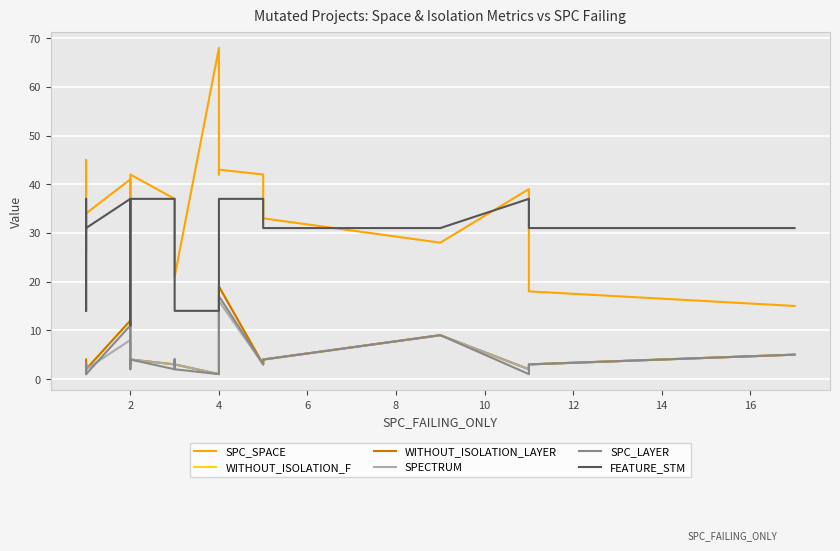

Reading left to right, transcribe all the data shown in this chart.

SPC_SPACE: 14	45	26	33	34	41	30	42	37	35	21	68	42	43	42	33	28	39	18	15
WITHOUT_ISOLATION_F: 3	2	2	3	2	12	3	4	3	4	3	1	3	19	3	4	9	2	3	5
WITHOUT_ISOLATION_LAYER: 3	2	2	4	2	12	3	4	3	4	3	1	3	19	3	4	9	2	3	5
SPECTRUM: 3	2	2	3	2	8	3	4	3	4	3	1	3	16	3	4	9	2	3	5
SPC_LAYER: 2	1	1	3	1	11	2	4	2	4	2	1	3	17	3	4	9	1	3	5
FEATURE_STM: 31	37	14	31	31	37	11	37	37	37	14	14	37	37	37	31	31	37	31	31